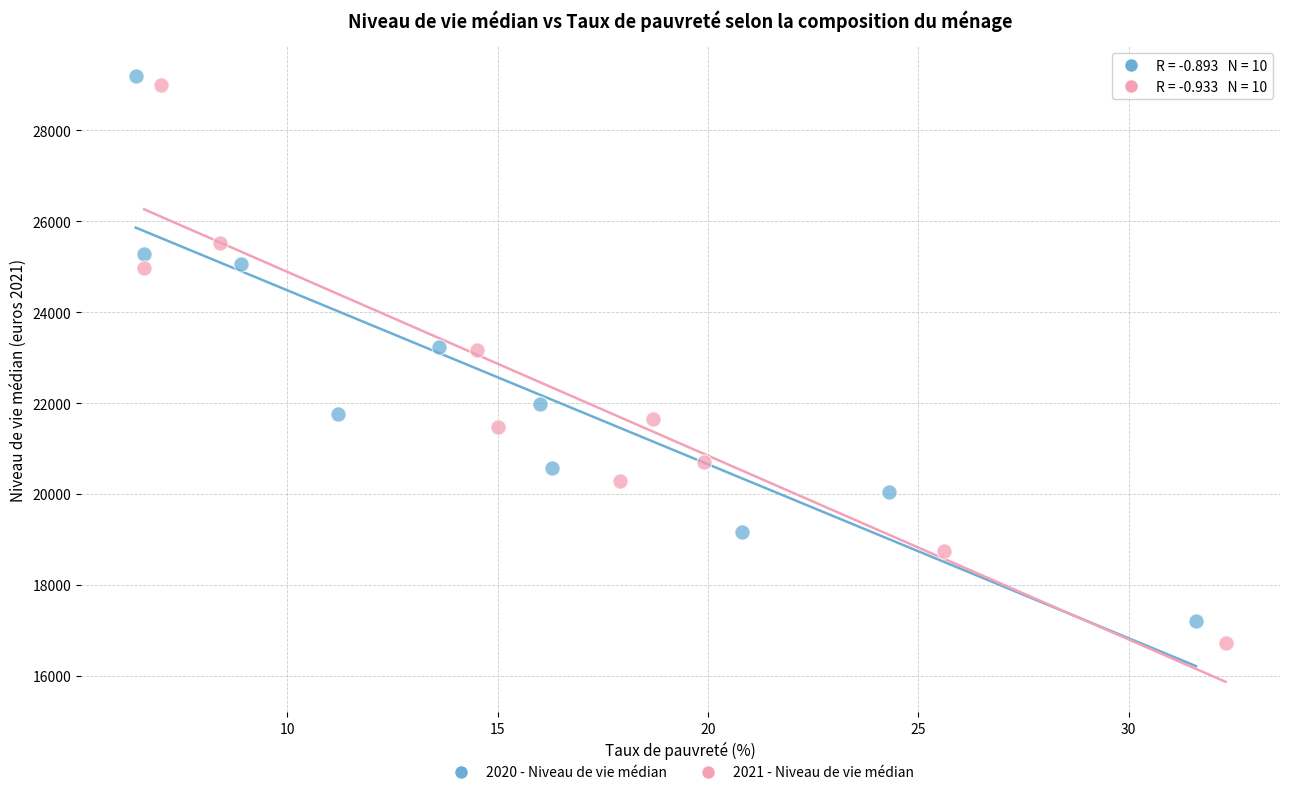

Which series has the widest spread of Y values?

2021 - Niveau de vie médian